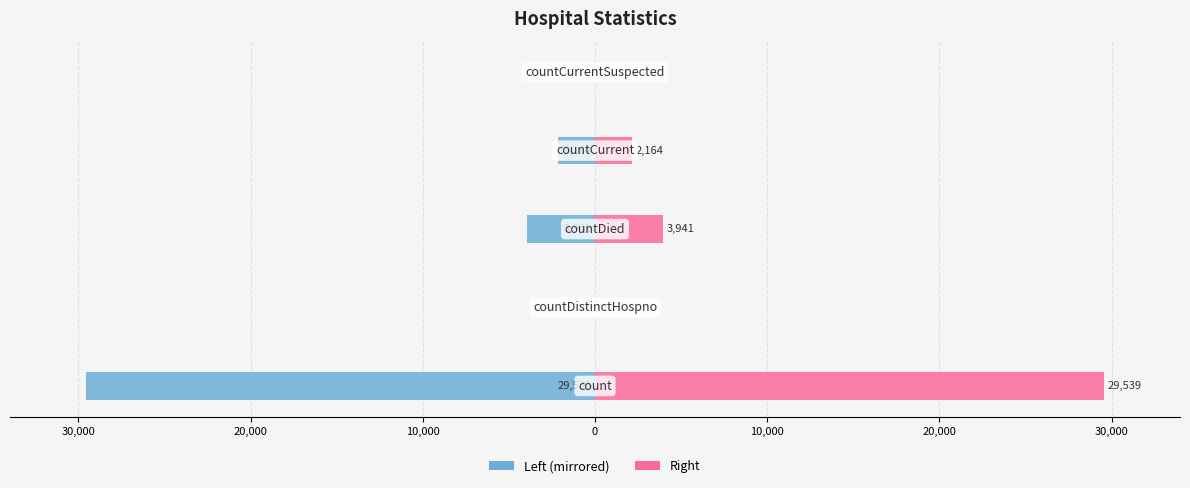

How many negative values does the Left series have?

3